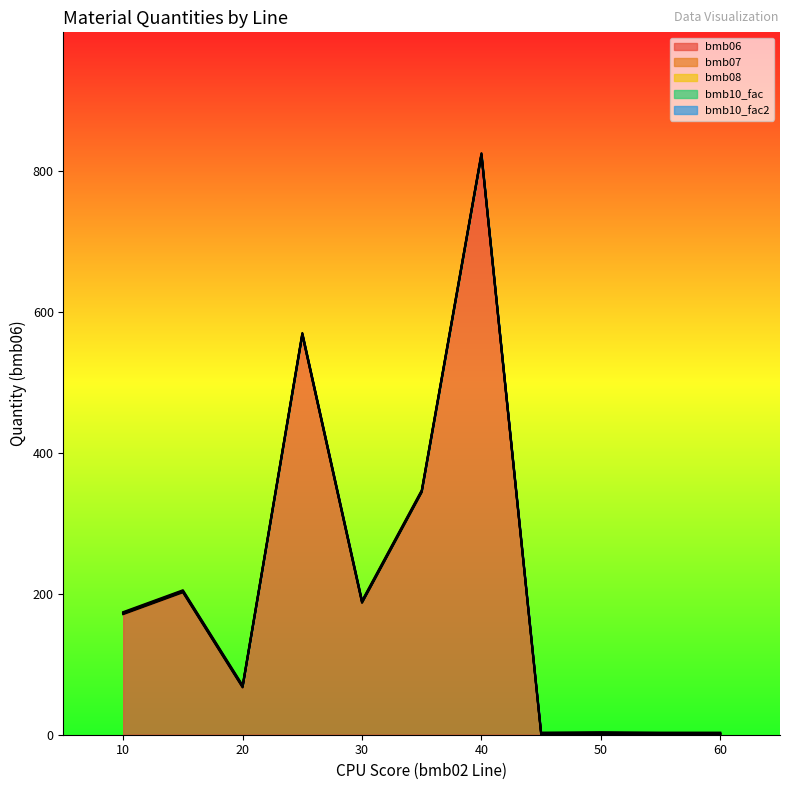

What is the value of the bmb07 point at the 9th from the left?

1.0